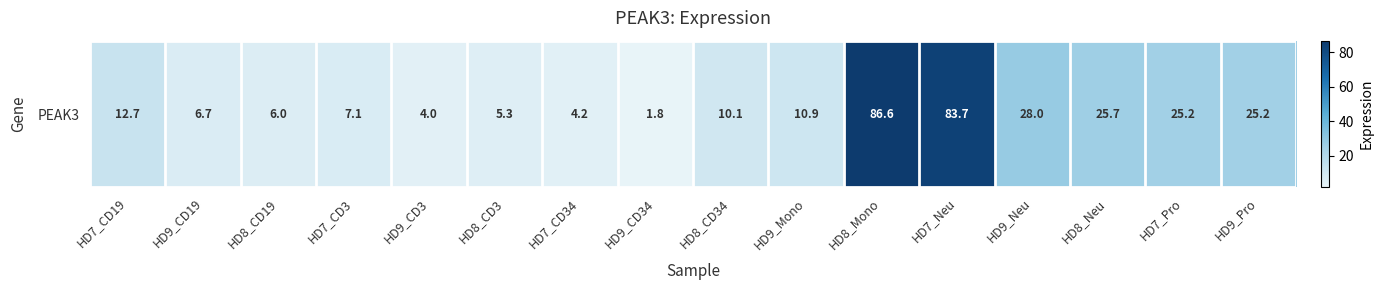

The chart shows a value of 6.8 at HD9_CD3. True or false?

False